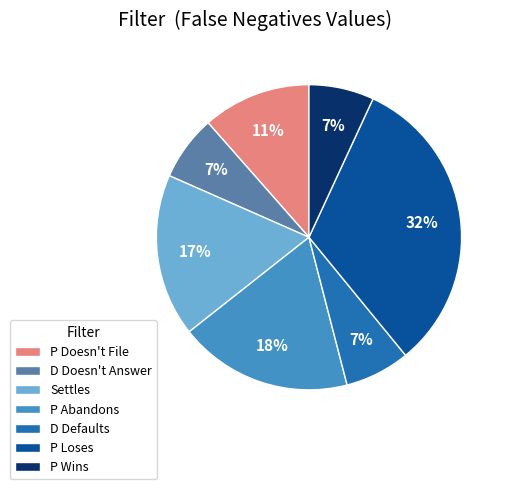

Between D Defaults and P Abandons, which is larger?

P Abandons